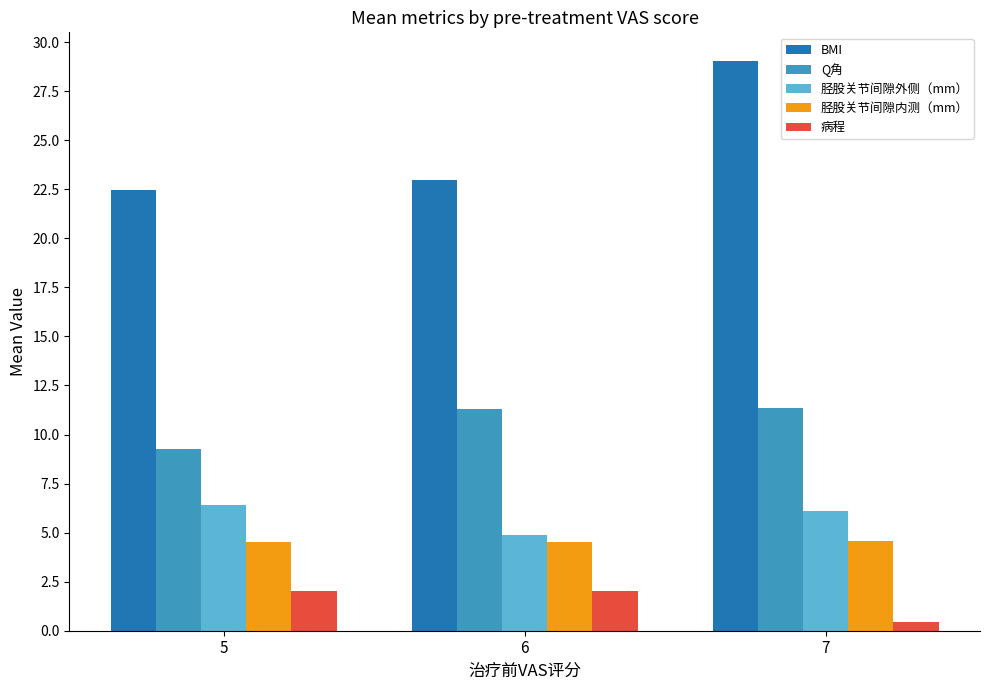

What is the highest value of the BMI series?

29.0